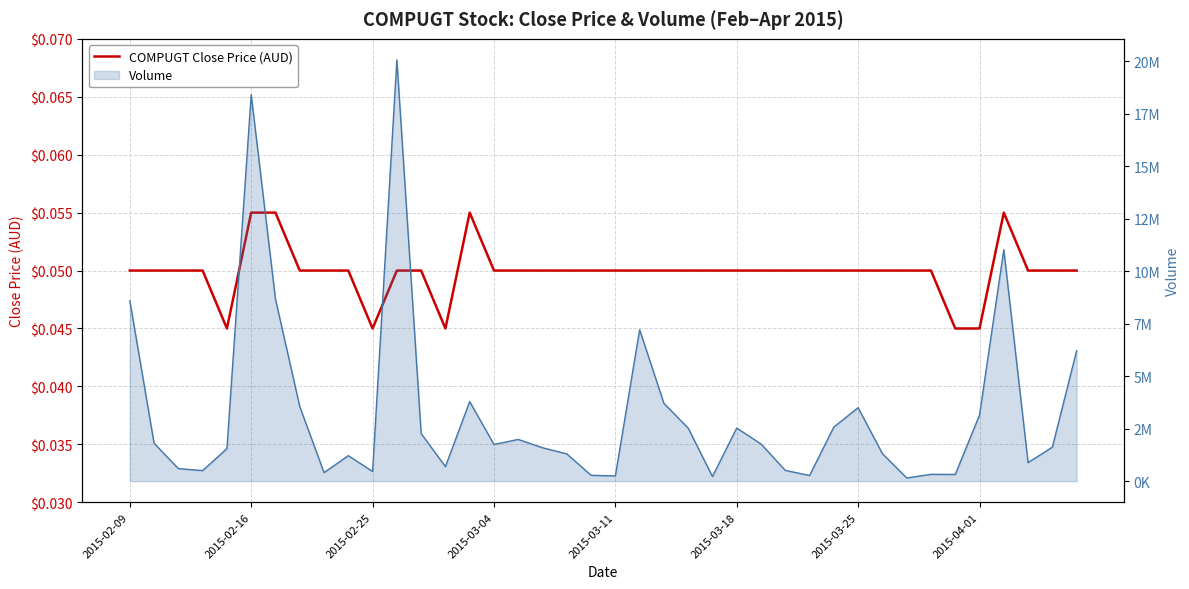

Which has a higher value, 17 or 2015-03-25?

2015-03-25